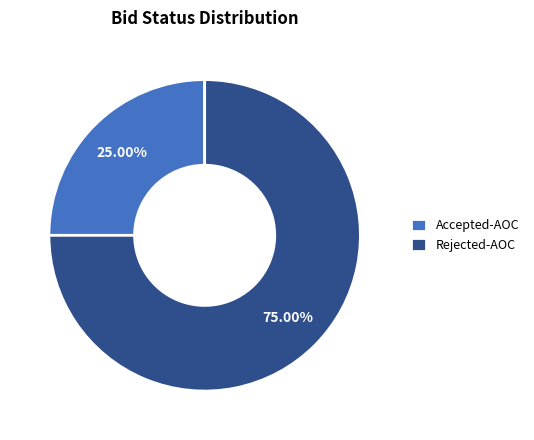

Which slice is the smallest?

Accepted-AOC